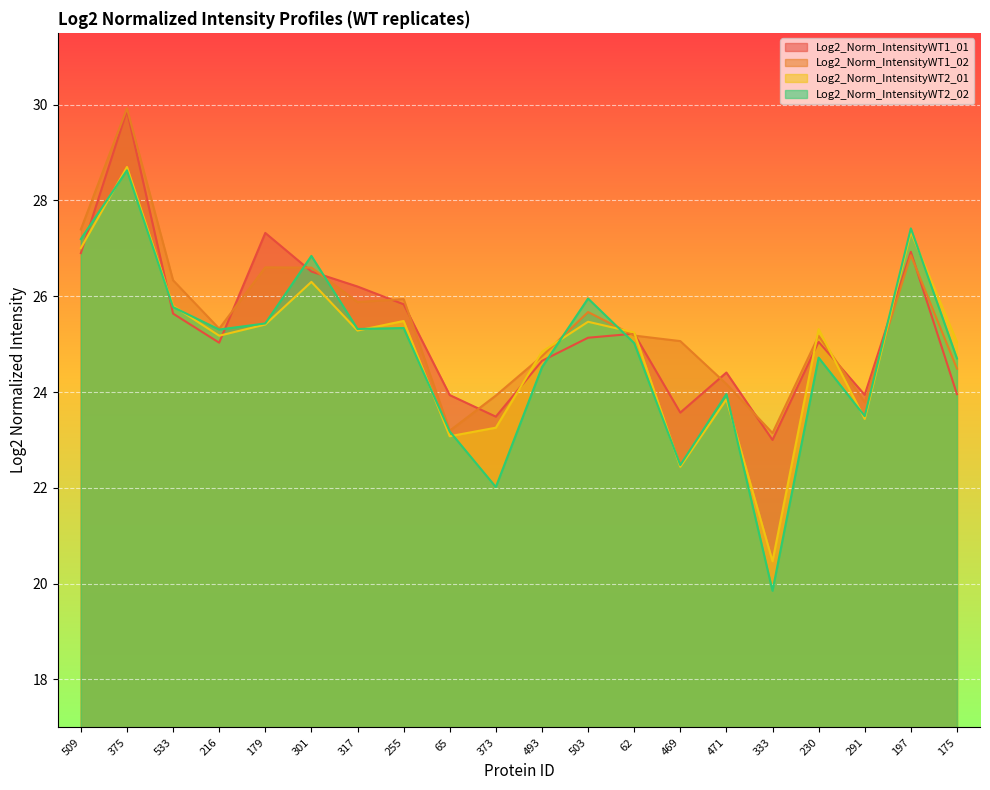

Reading left to right, extract all data points from this chart.

Log2_Norm_IntensityWT1_01: 26.9	29.9	25.6	25.0	27.3	26.5	26.2	25.8	23.9	23.5	24.7	25.1	25.2	23.6	24.4	23.0	25.0	23.9	26.9	24.0
Log2_Norm_IntensityWT1_02: 27.4	29.9	26.3	25.3	26.6	26.6	25.9	25.9	23.2	23.9	24.7	25.7	25.2	25.1	24.2	23.1	25.2	23.8	26.9	24.5
Log2_Norm_IntensityWT2_01: 27.0	28.7	25.8	25.2	25.4	26.3	25.3	25.5	23.1	23.3	24.8	25.5	25.2	22.4	23.8	20.5	25.3	23.4	27.3	25.0
Log2_Norm_IntensityWT2_02: 27.2	28.6	25.8	25.3	25.4	26.8	25.3	25.3	23.2	22.0	24.5	26.0	25.0	22.5	24.0	19.9	24.7	23.5	27.4	24.7